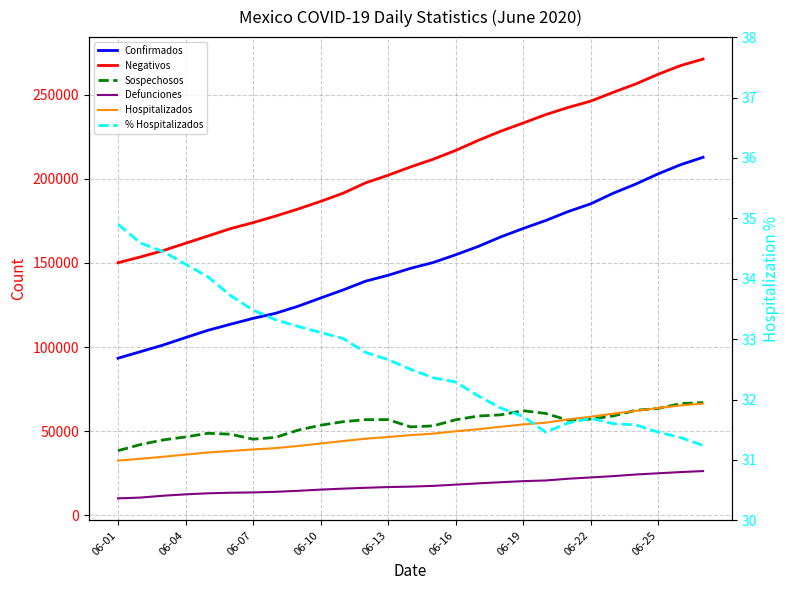

What is the total value across all series at 23?

602170.6